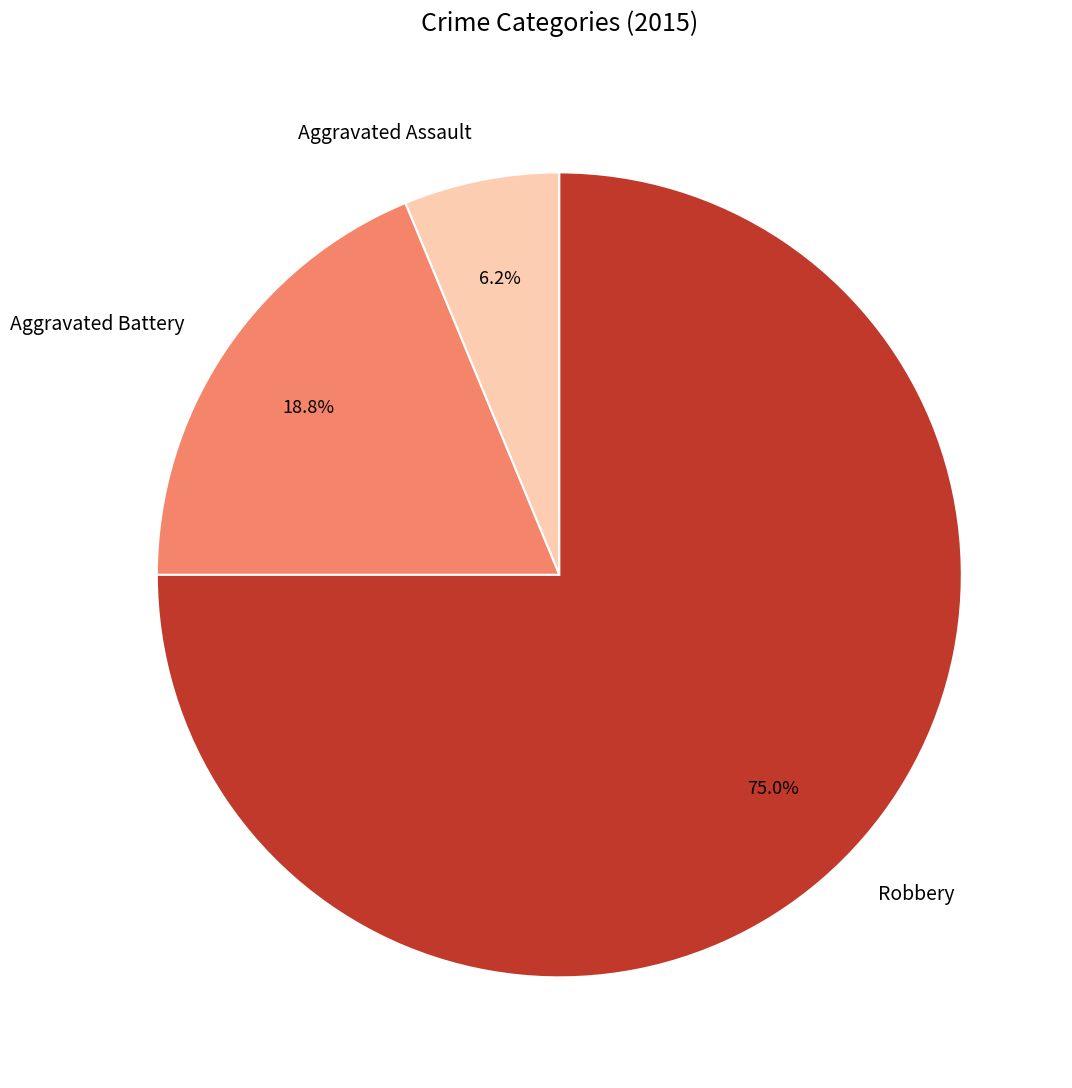

To the nearest percent, what portion does Aggravated Assault represent?

6%